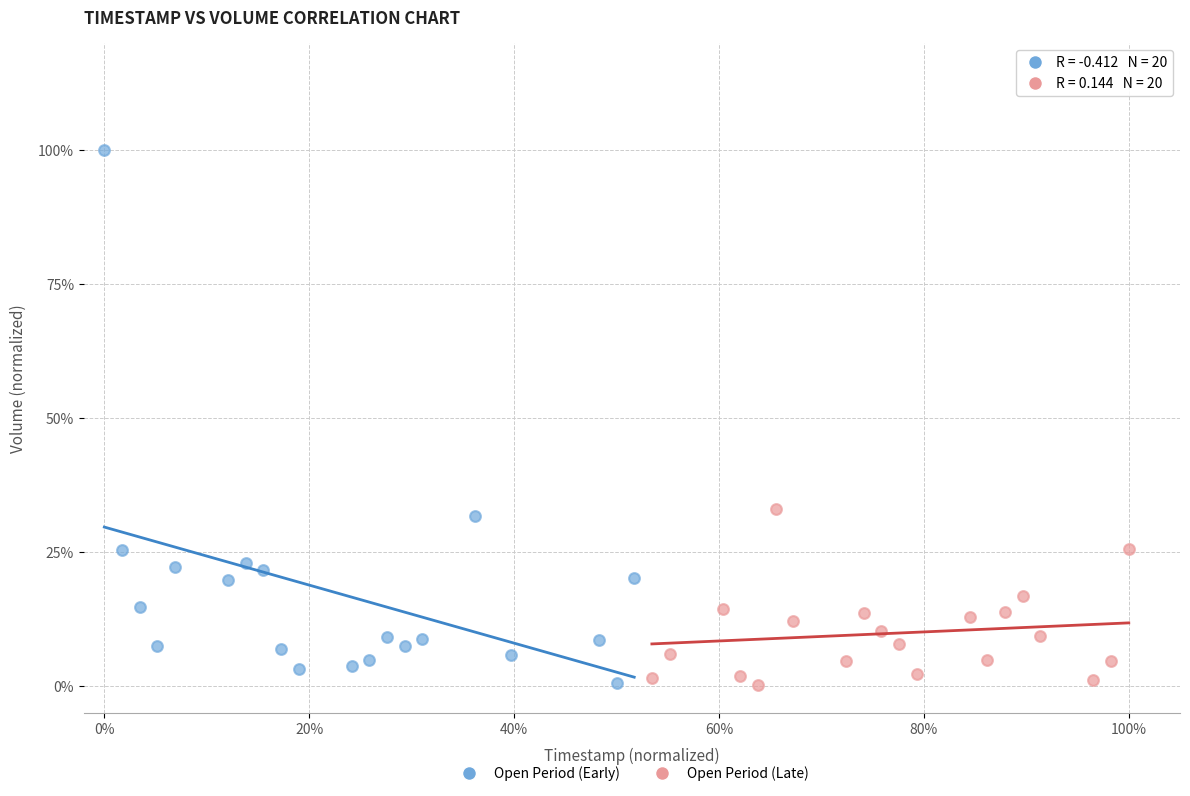

What are all the series names shown in the legend?

Open Period (Early), Open Period (Late)